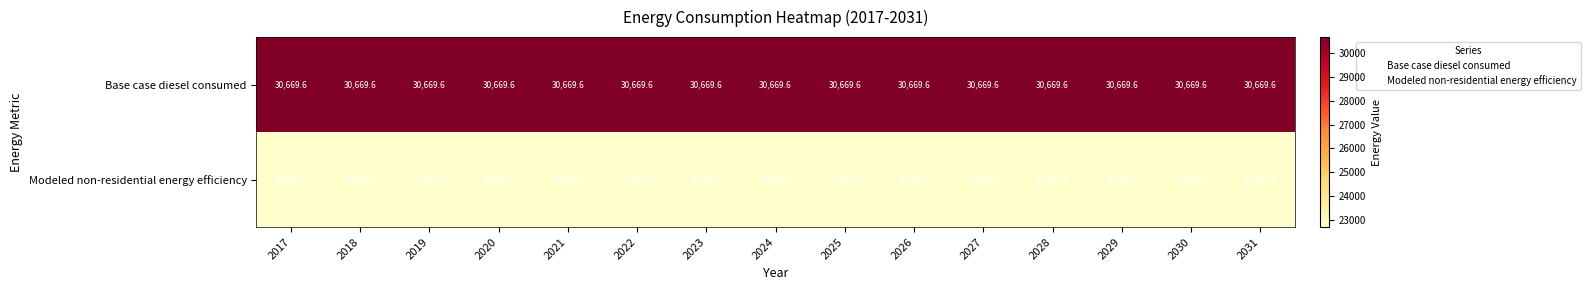

What is the difference between the highest and lowest values at 2025?

7974.1